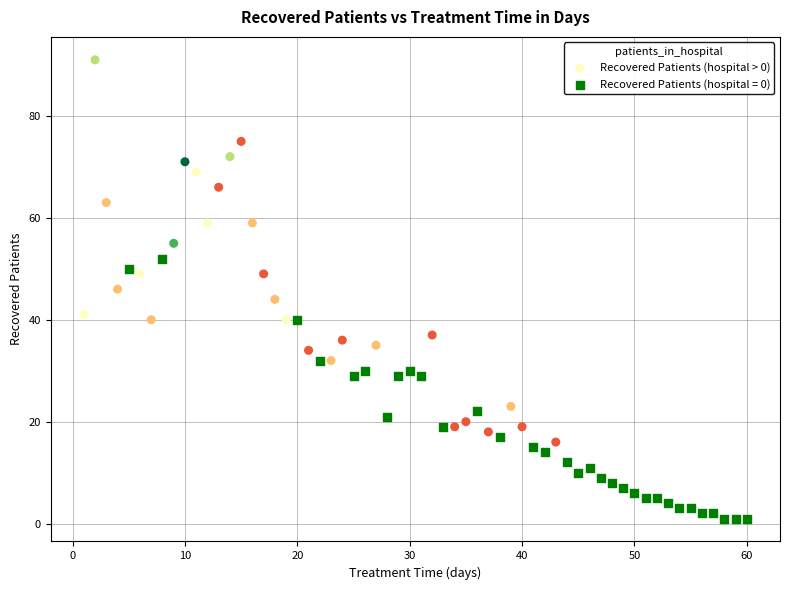

Which series has the widest spread of Y values?

Recovered Patients (hospital > 0)